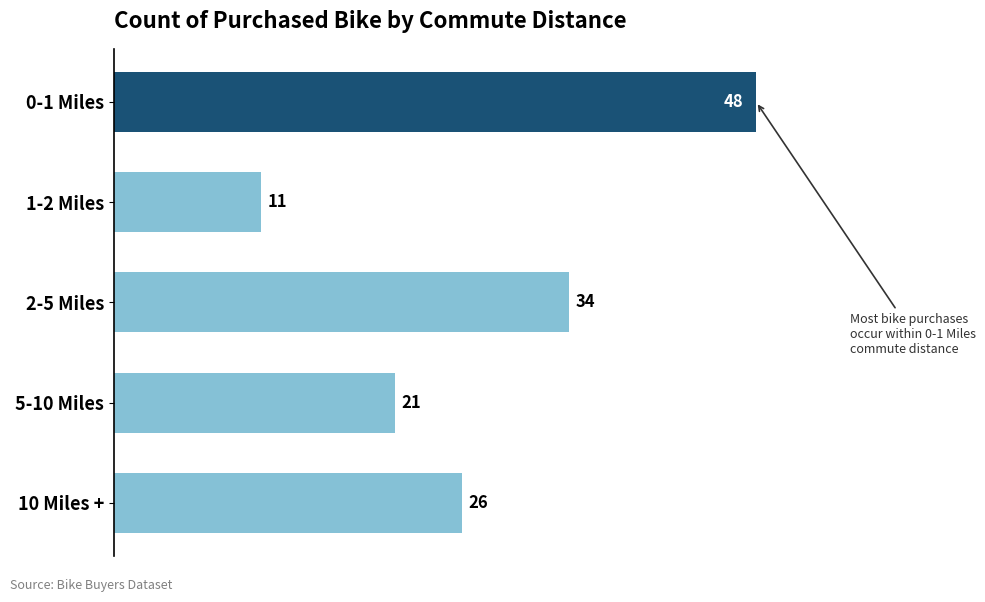

At which label is the value closest to 29?

10 Miles +